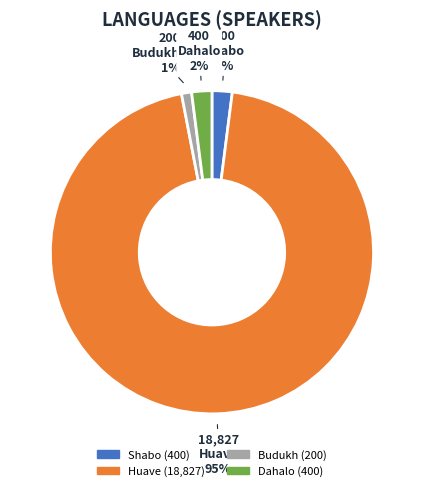

What is the majority slice?

Huave